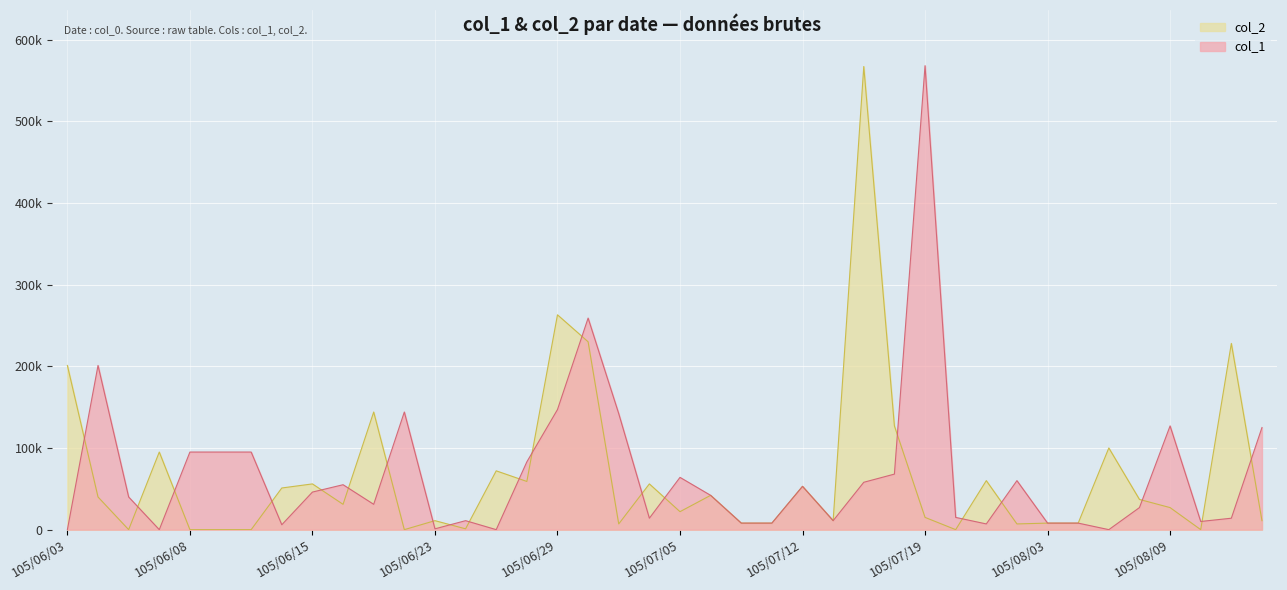

Rank the categories by col_2 value from lowest to highest.

105/06/06, 105/06/08, 105/06/09, 105/06/10, 105/06/20, 105/07/20, 105/08/10, 105/06/24, 105/07/01, 105/07/22, 105/07/07, 105/07/08, 105/08/03, 105/08/04, 105/06/23, 105/07/13, 105/08/12, 105/07/19, 105/07/05, 105/08/09, 105/06/16, 105/08/08, 105/06/04, 105/07/06, 105/06/14, 105/07/12, 105/06/15, 105/07/04, 105/06/28, 105/07/21, 105/06/27, 105/06/07, 105/08/05, 105/07/18, 105/06/17, 105/06/03, 105/08/11, 105/06/30, 105/06/29, 105/07/15